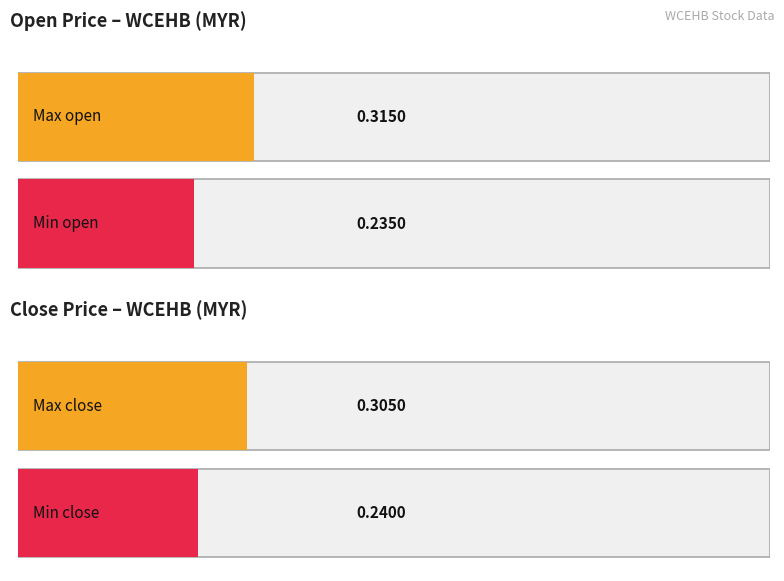

What is the difference between the maximum and minimum values in the close series?

0.1